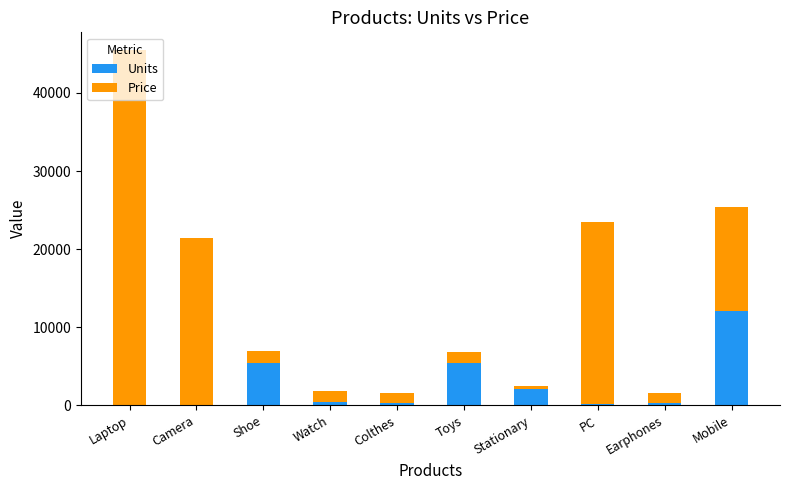

True or false: Units has a value of 2131 at Stationary.

True